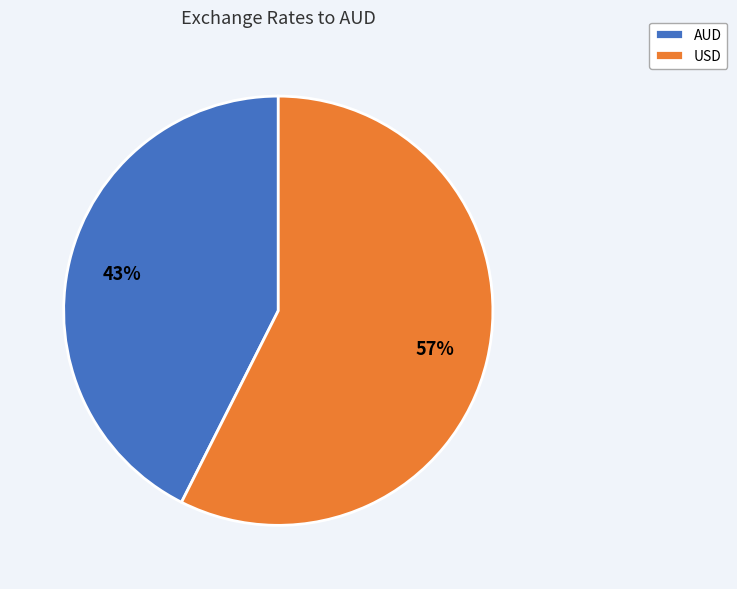

Combined, do AUD and USD account for over 50%?

Yes